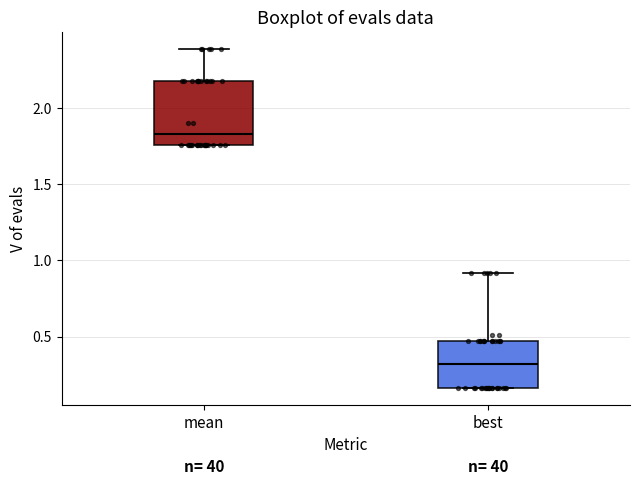

Comparing the boxes themselves (not the whiskers), which one is the tallest?

mean